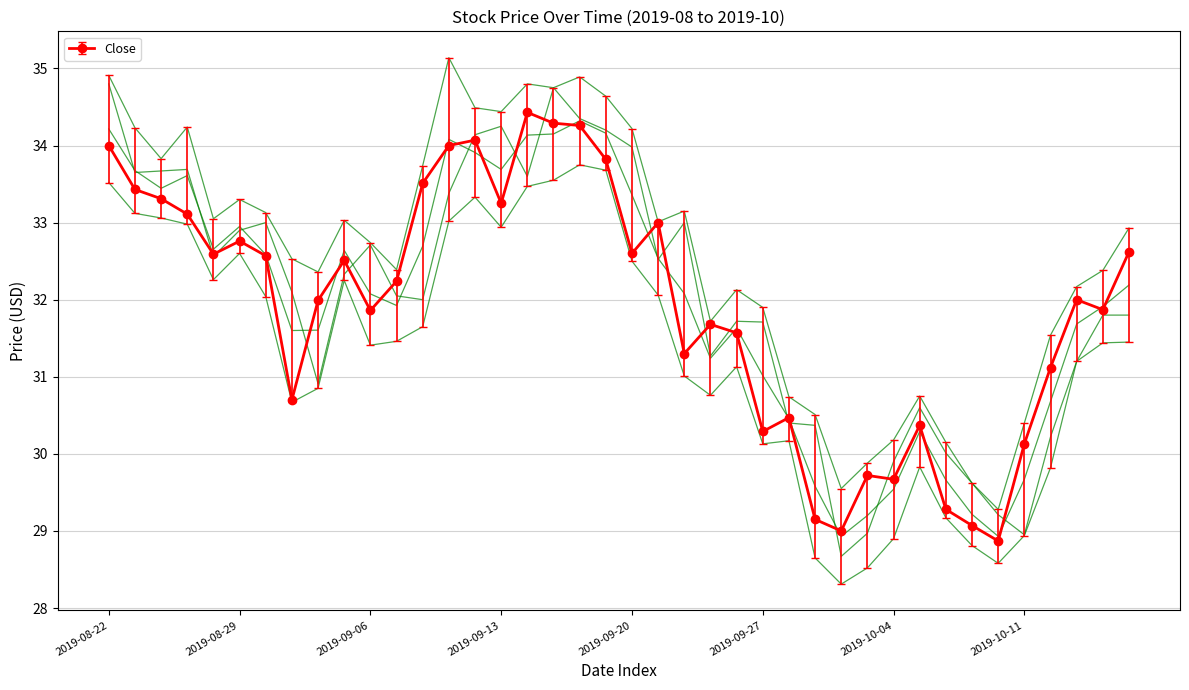

What is the total value across all series at 2019-09-19?

136.3